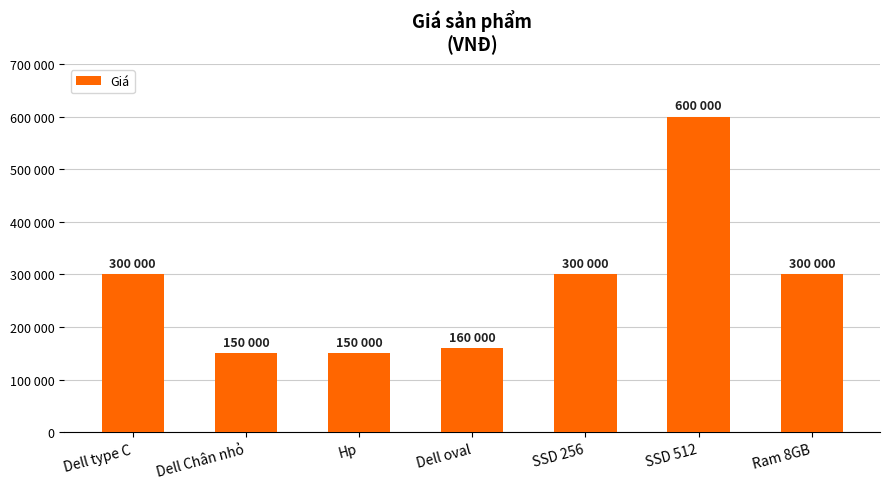

What is the value of the 6th bar from the left?

600000